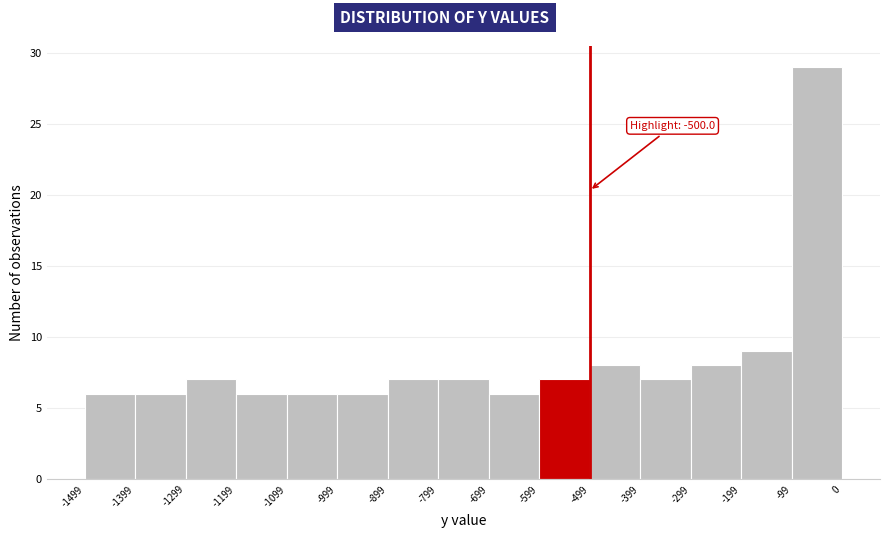

Which range on the x-axis has the tallest bar?

-99 to 0